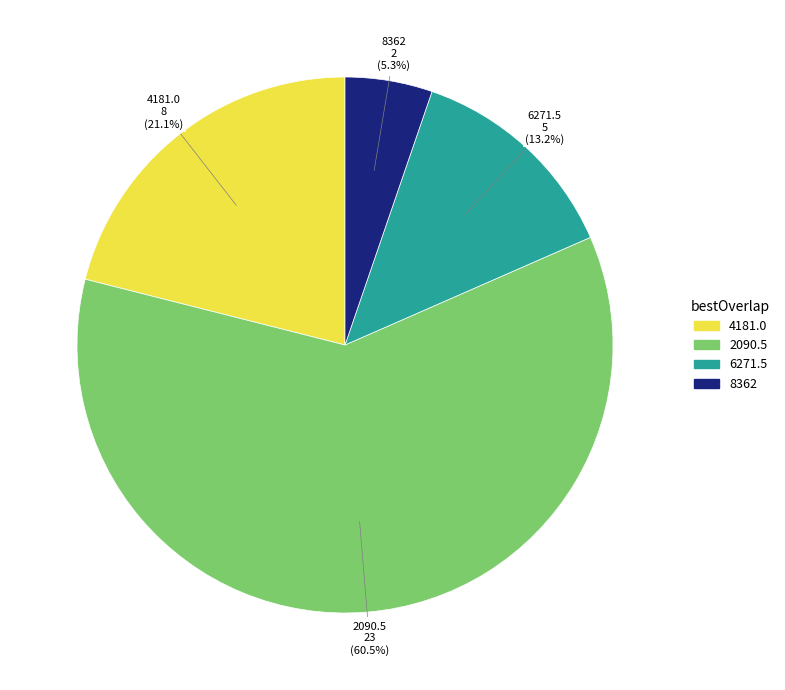

Does any single category account for the majority?

Yes